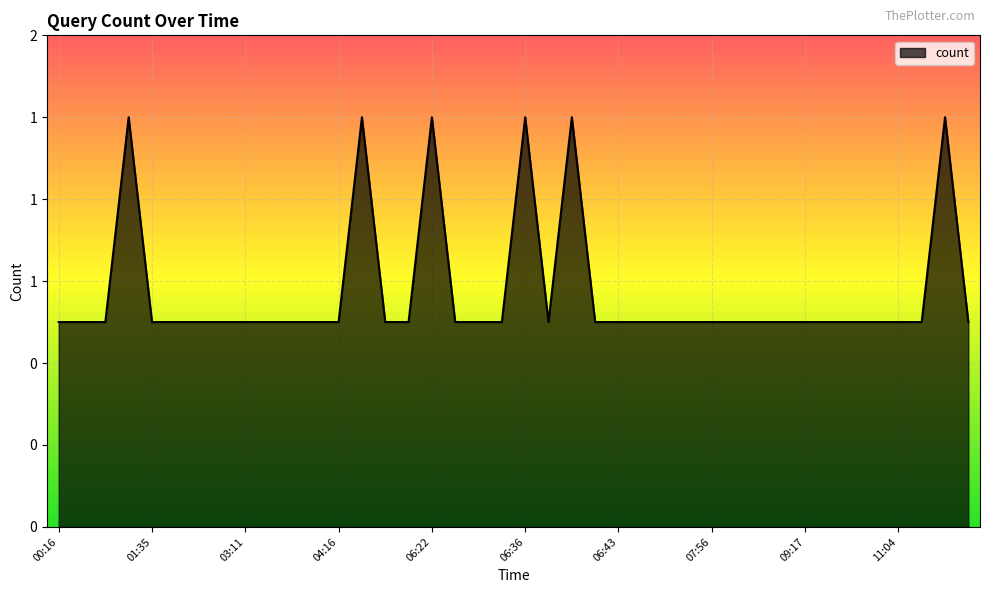

What is the value of the 21st point from the left?

2